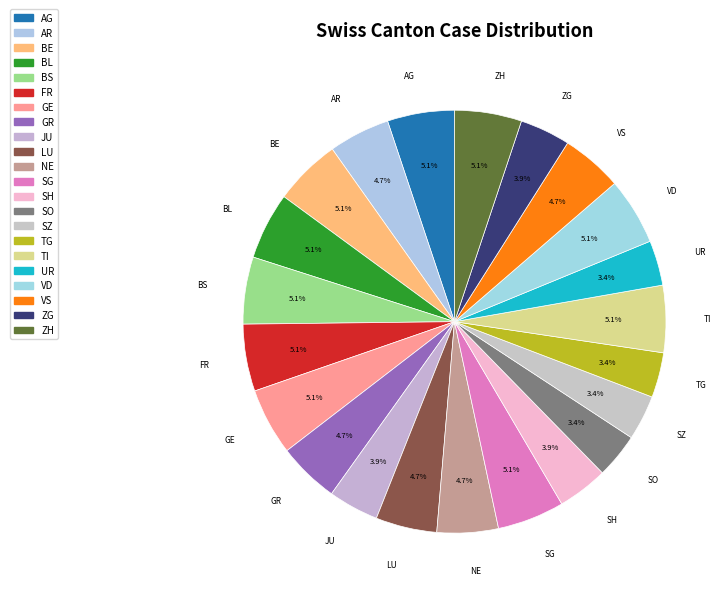

The SH slice represents 4% of the pie. True or false?

True